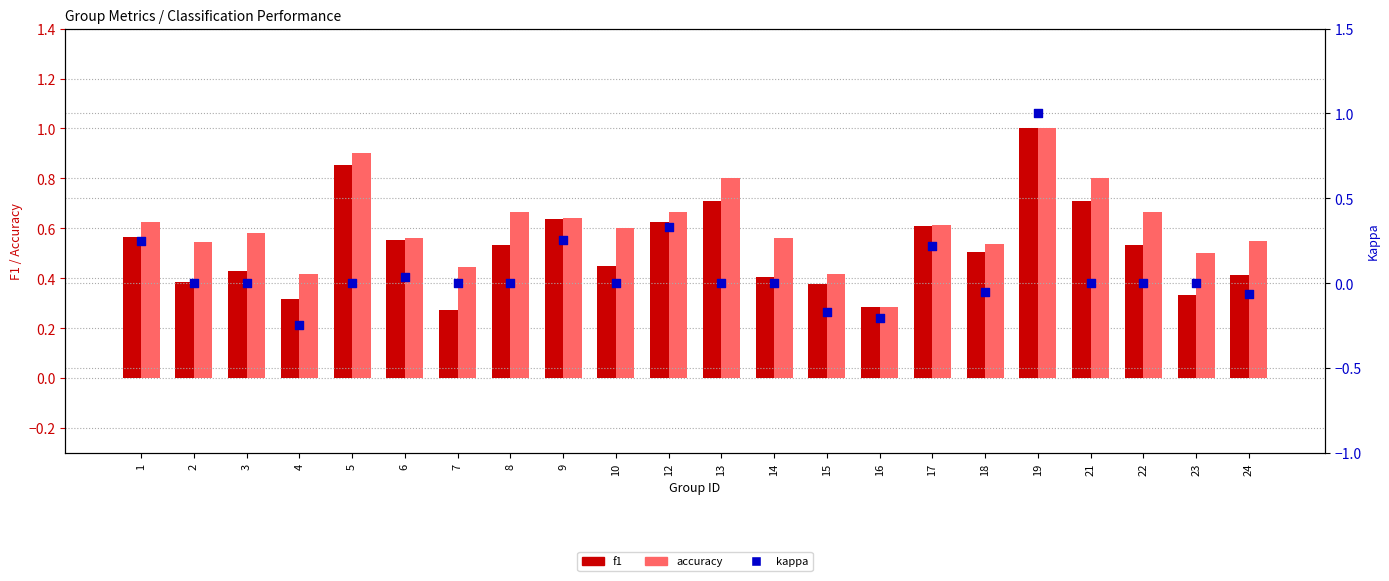

What are all the series names shown in the legend?

f1, accuracy, kappa